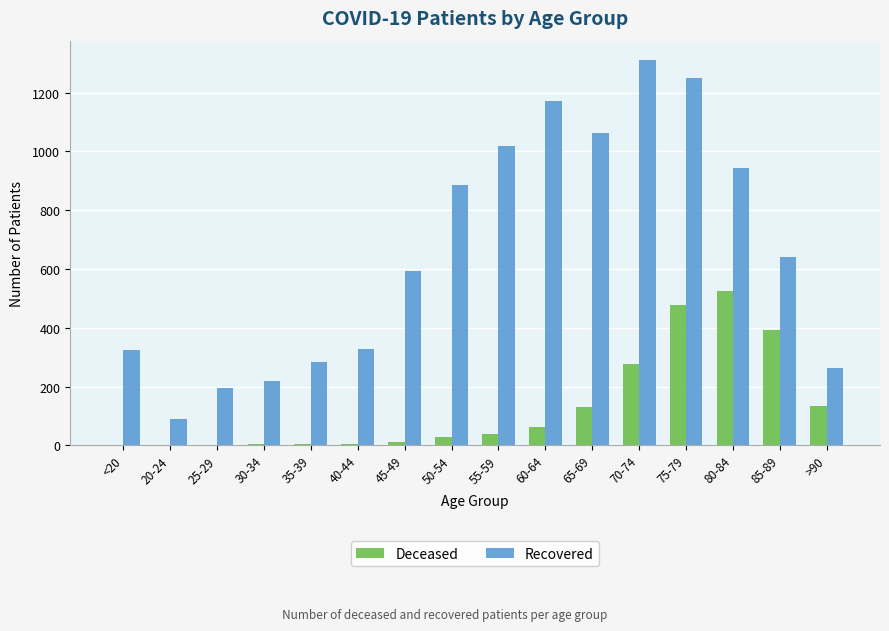

The Deceased series shows 524 at 80-84. True or false?

True